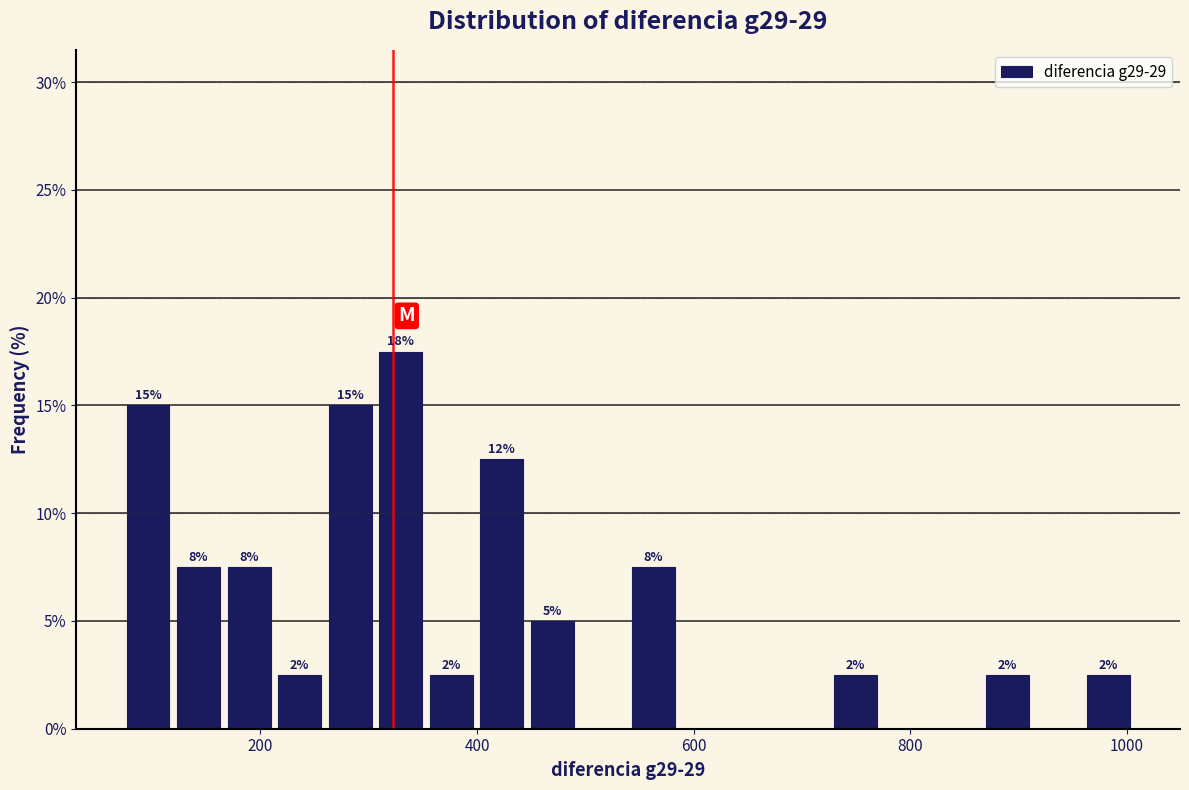

Around what value on the x-axis is the tallest bar? Give the approximate position of its centre, as read against the axis.

320